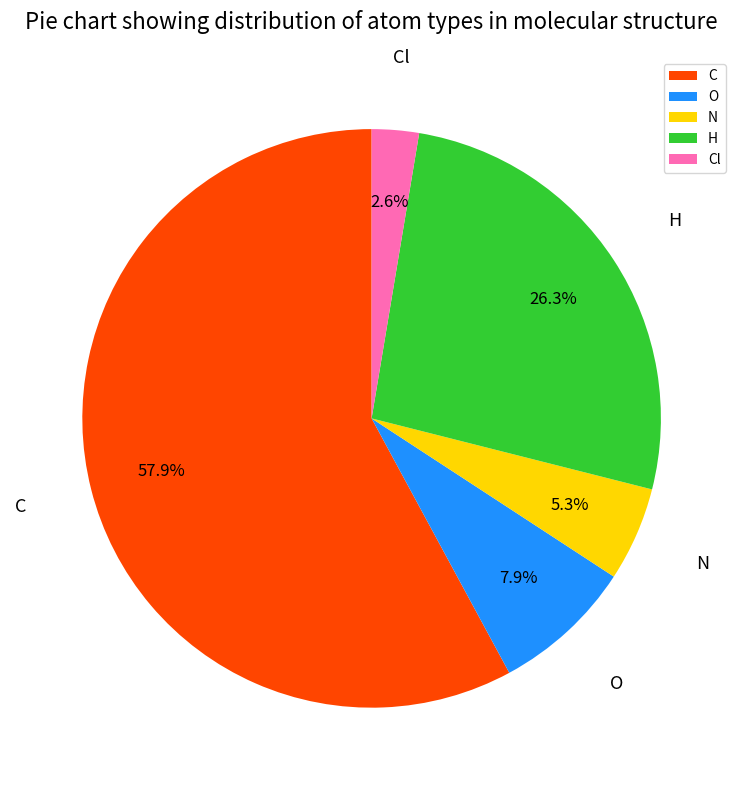

Do Cl and C together represent more than half of the pie?

Yes